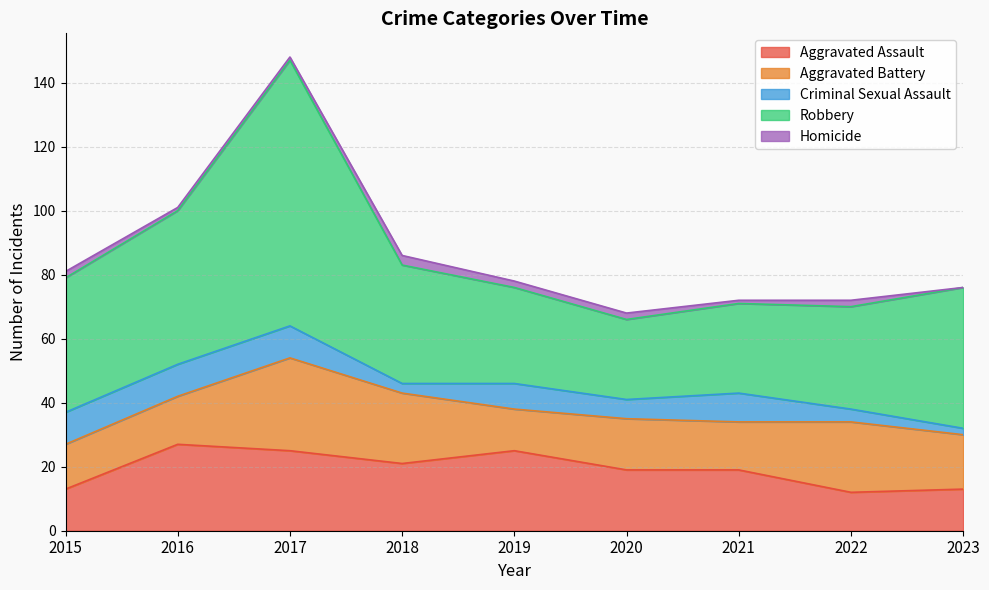

Rank the series by their maximum value, from highest to lowest.

Robbery, Aggravated Battery, Aggravated Assault, Criminal Sexual Assault, Homicide